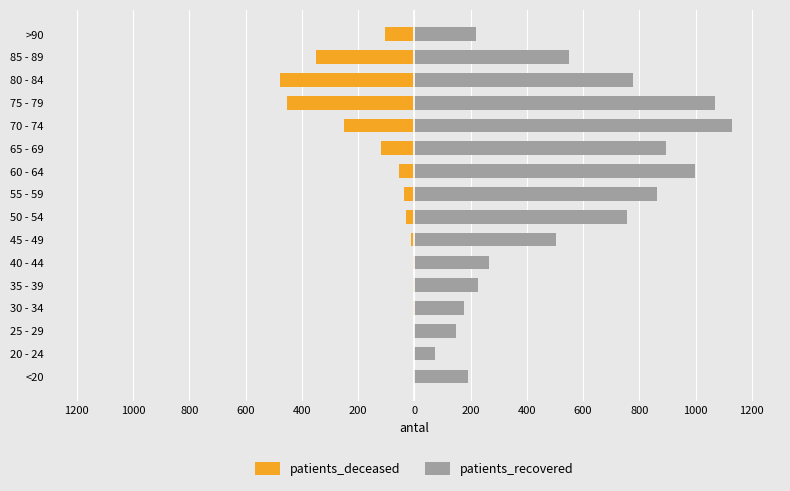

Which series has the widest spread of values?

patients_recovered